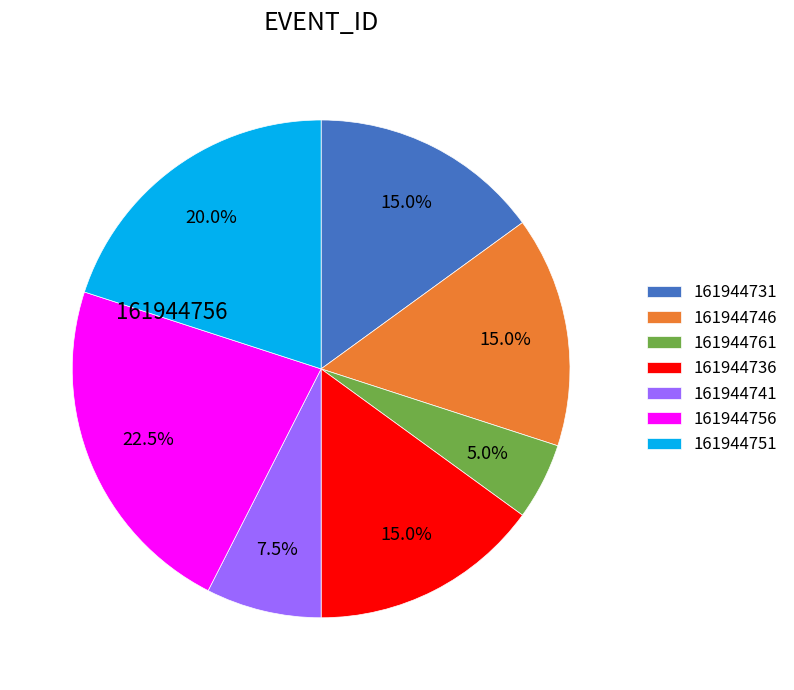

To the nearest percent, what portion does 161944761 represent?

5%